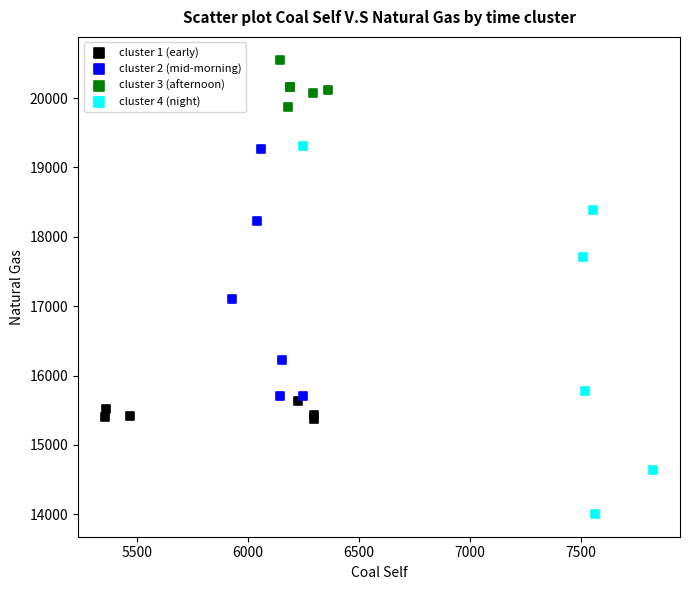

Which series contains the highest Y value?

cluster 3 (afternoon)